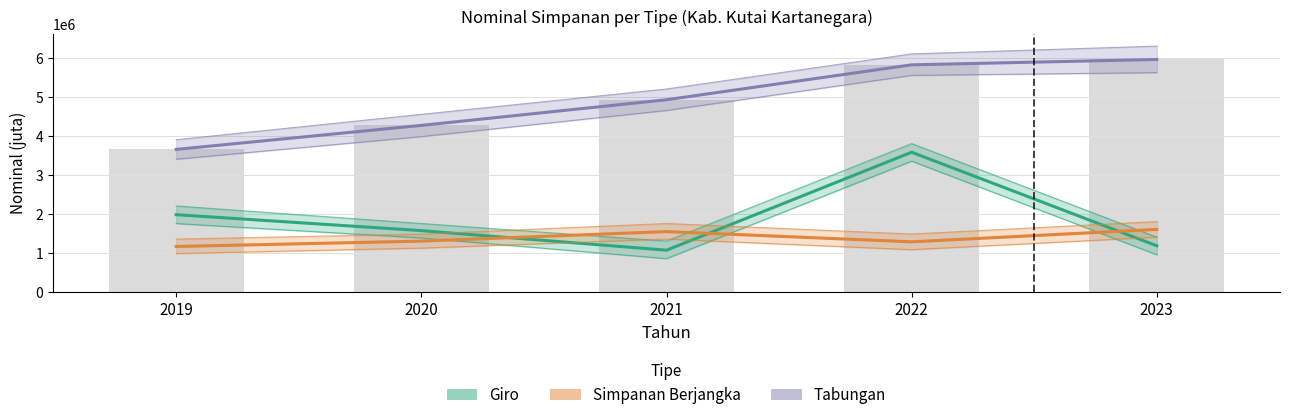

What is the value of the Simpanan Berjangka bar at the 3rd from the left?

1543049.0